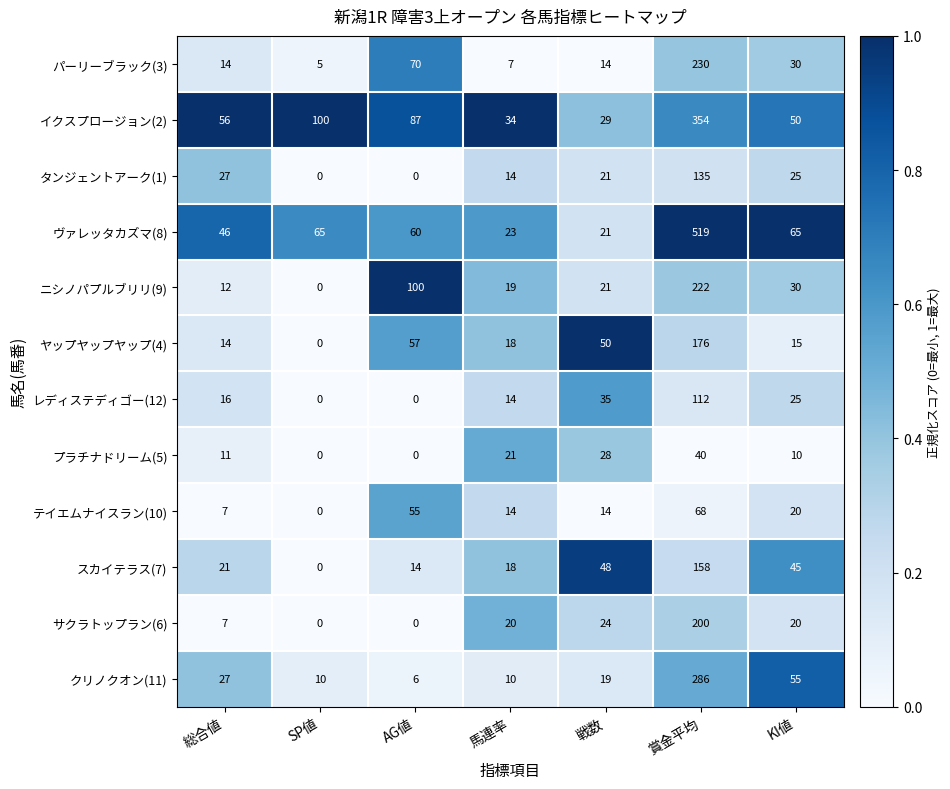

How many distinct data groups are displayed?

12